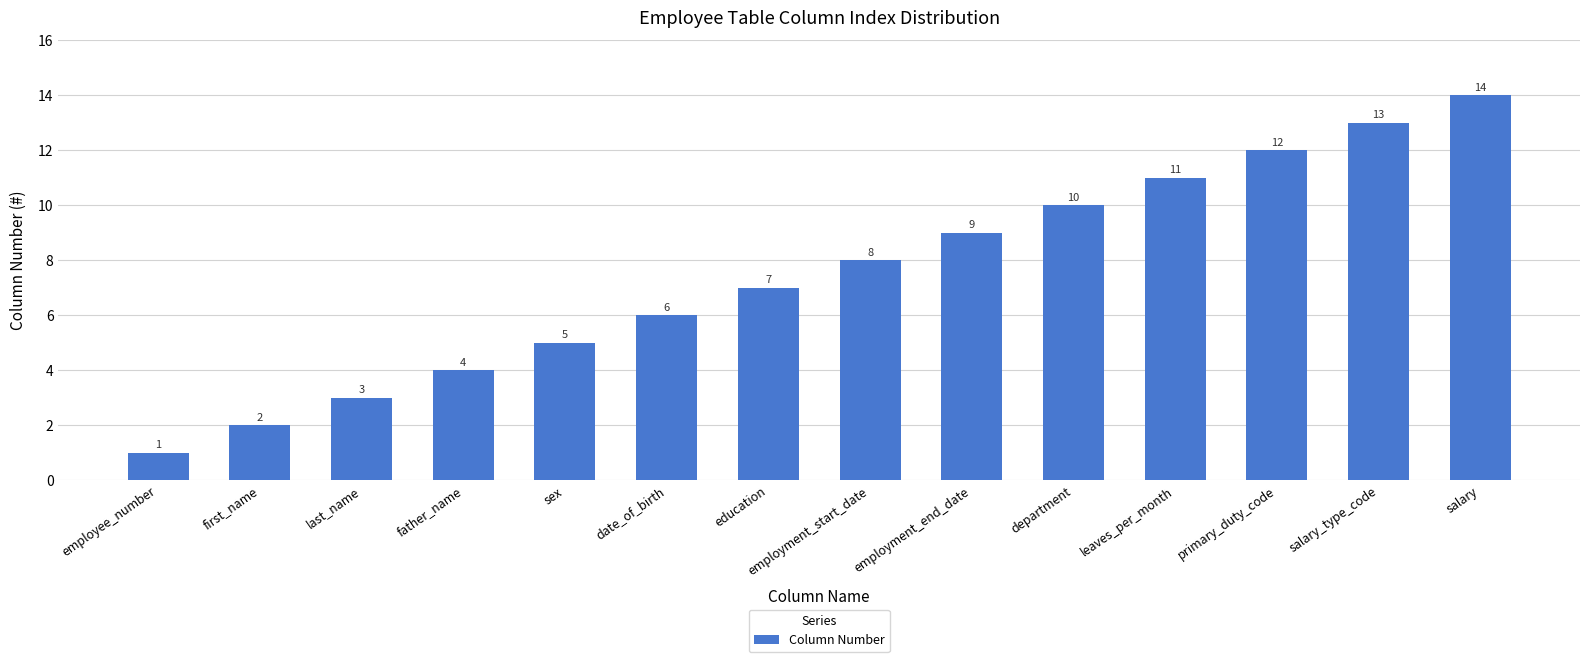

What is the ratio of the value at salary_type_code to the value at employment_end_date?

1.4